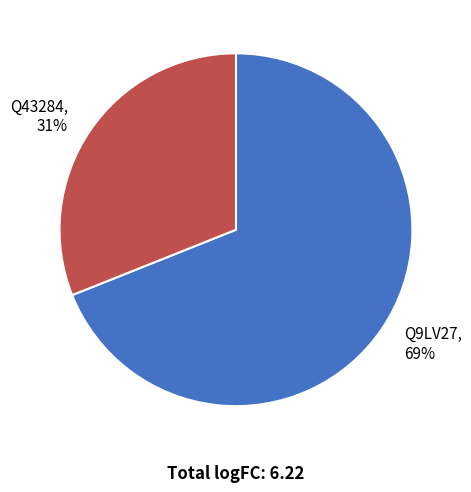

Count the number of slices in the pie.

2